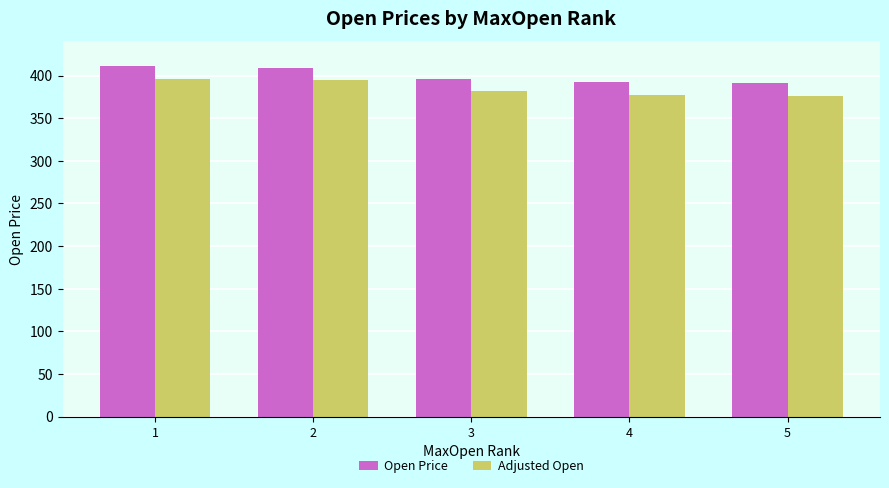

Is the value of Open Price at 2 greater than the value of Adjusted Open at 1?

Yes